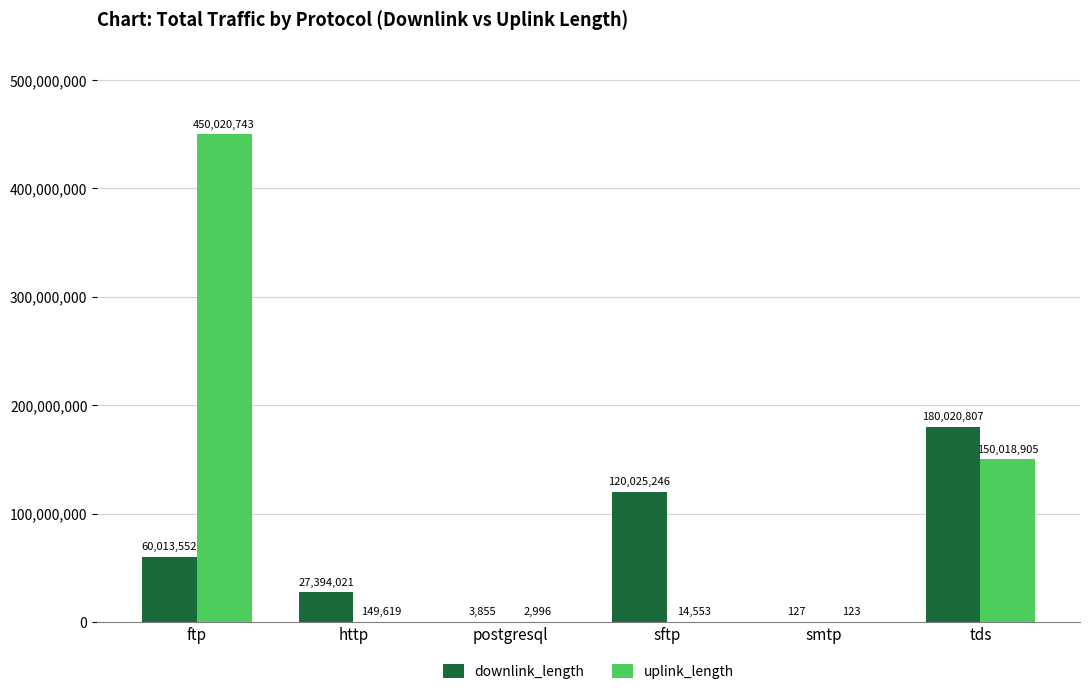

Is it true that uplink_length equals 2996 at postgresql?

True